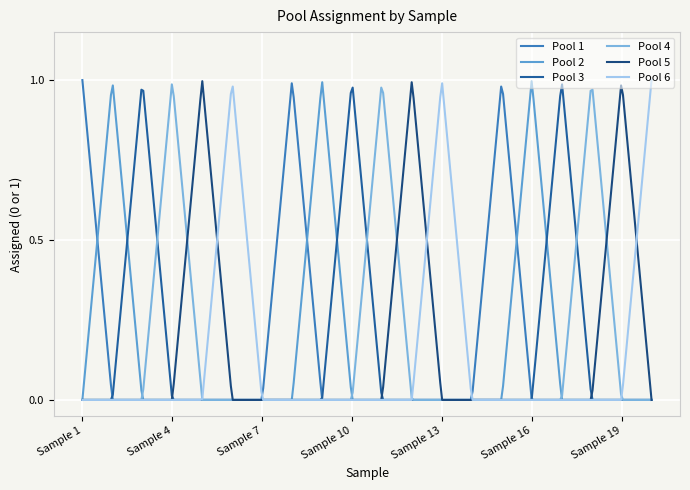

Rank the categories by Pool 2 value from highest to lowest.

Sample 2, Sample 9, Sample 16, Sample 1, Sample 3, Sample 4, Sample 5, Sample 6, Sample 7, Sample 8, Sample 10, Sample 11, Sample 12, Sample 13, Sample 14, Sample 15, Sample 17, Sample 18, Sample 19, Sample 20